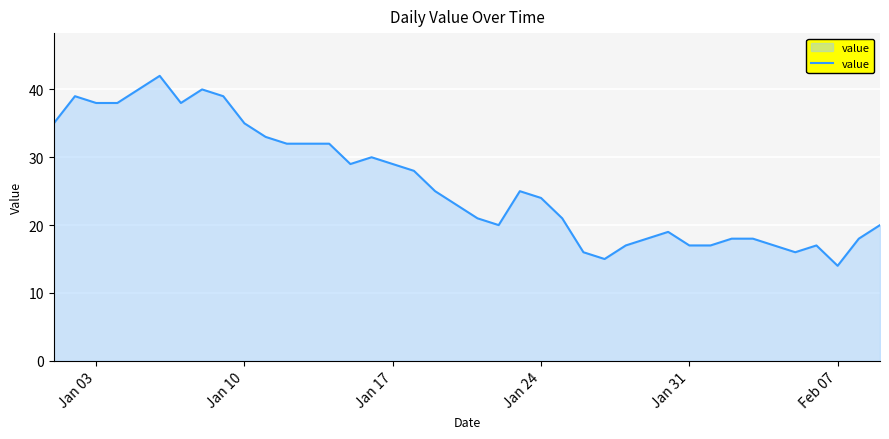

What is the maximum value shown in the chart?

42